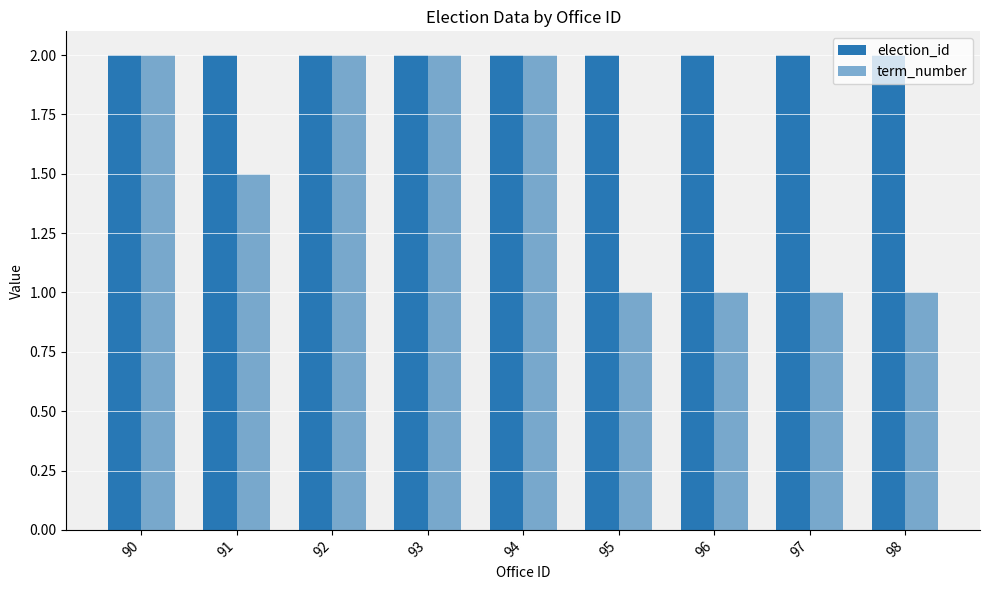

How many groups of bars are there?

9